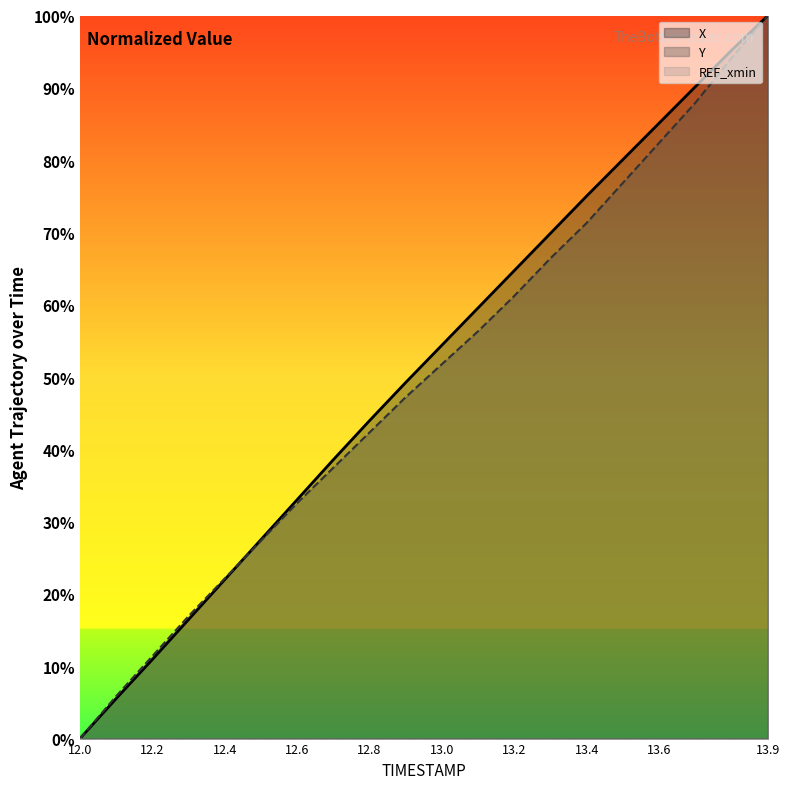

What is the sum of the Y values at 13.0 and 12.6?

84.4